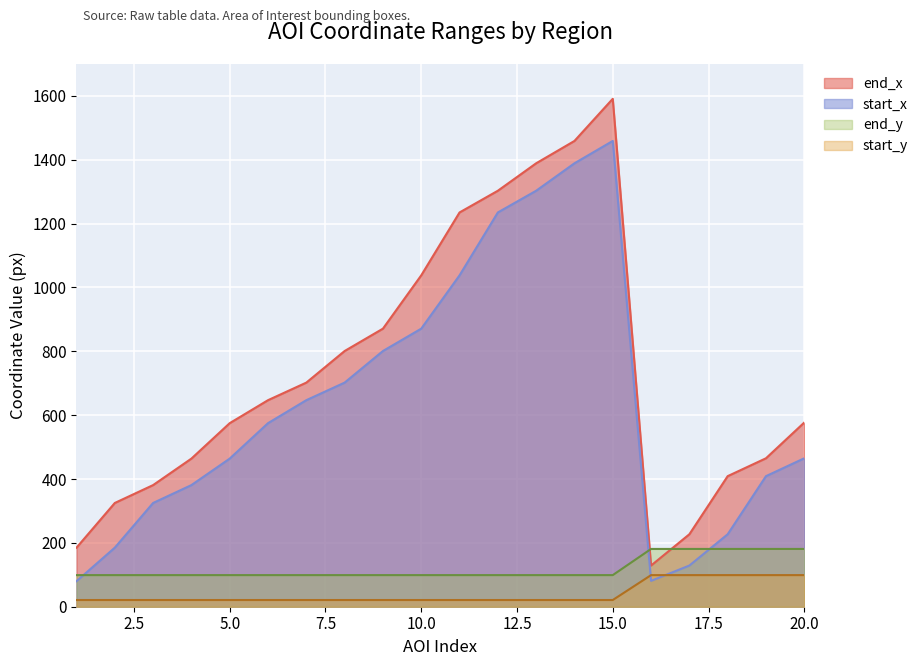

Which series has the widest spread of values?

end_x